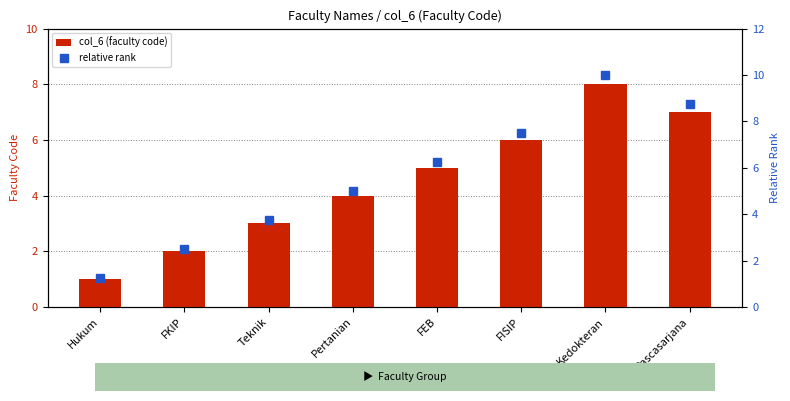

What is the difference between the relative rank values at Teknik and FISIP?

3.8